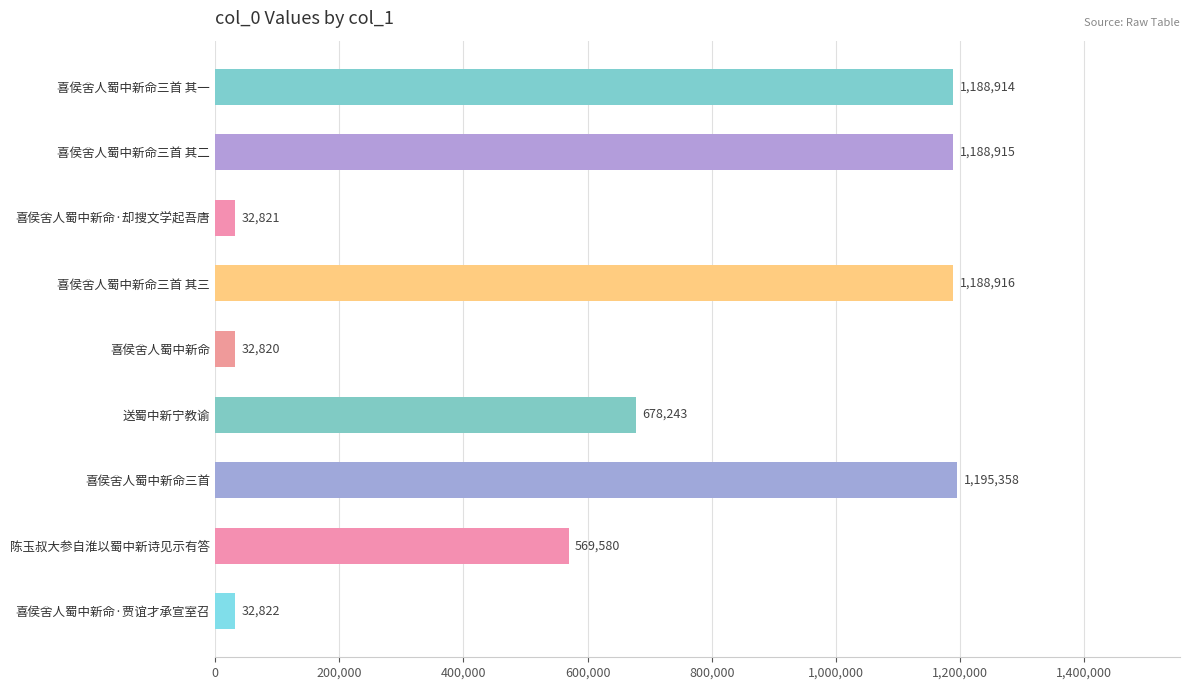

List the labels in order of value, largest first.

喜侯舍人蜀中新命三首, 喜侯舍人蜀中新命三首 其三, 喜侯舍人蜀中新命三首 其二, 喜侯舍人蜀中新命三首 其一, 送蜀中新宁教谕, 陈玉叔大参自淮以蜀中新诗见示有答, 喜侯舍人蜀中新命·贾谊才承宣室召, 喜侯舍人蜀中新命·却搜文学起吾唐, 喜侯舍人蜀中新命